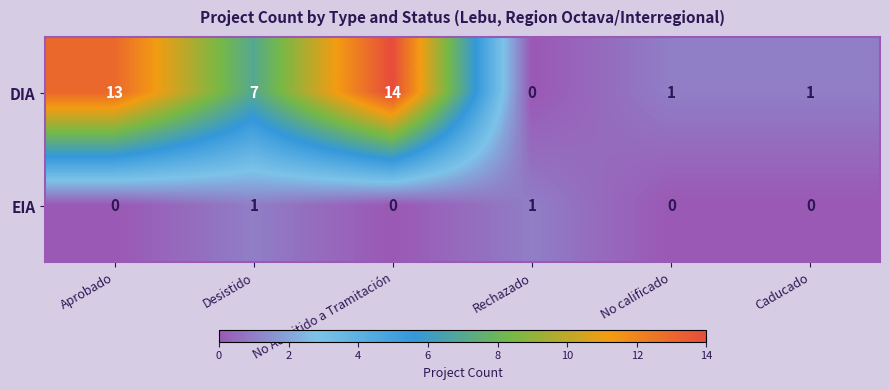

Where does the DIA series first go above 7?

Aprobado